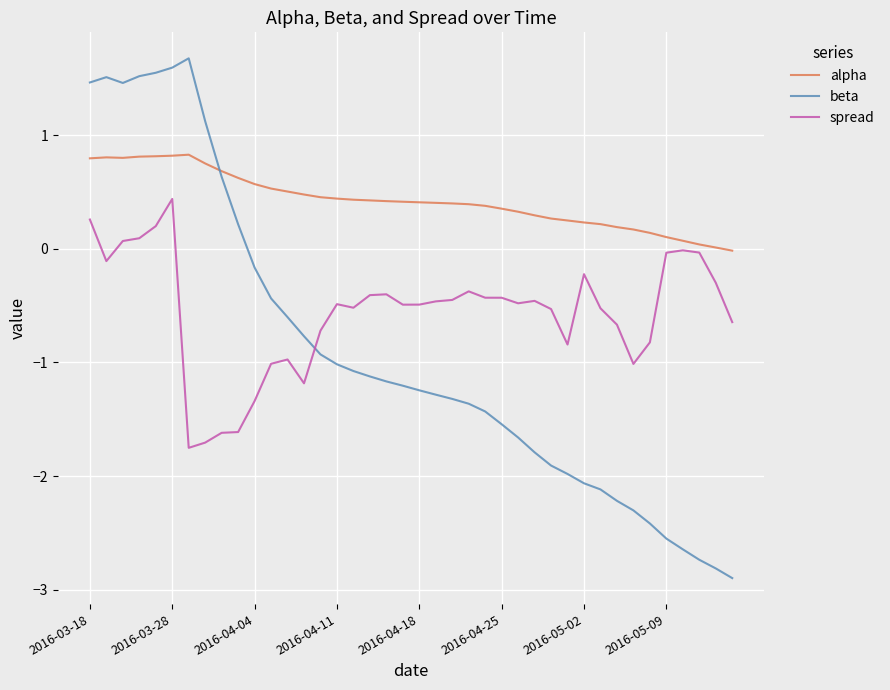

Which series has the largest total across all categories?

alpha